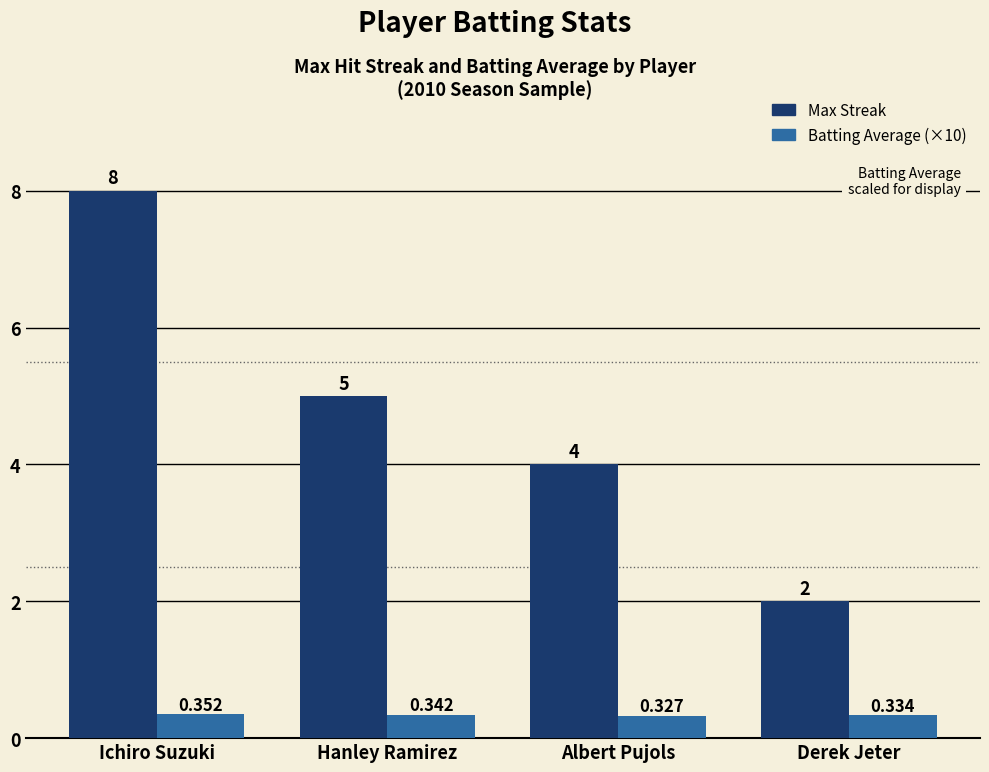

At which category is the sum across all series the highest?

Ichiro Suzuki